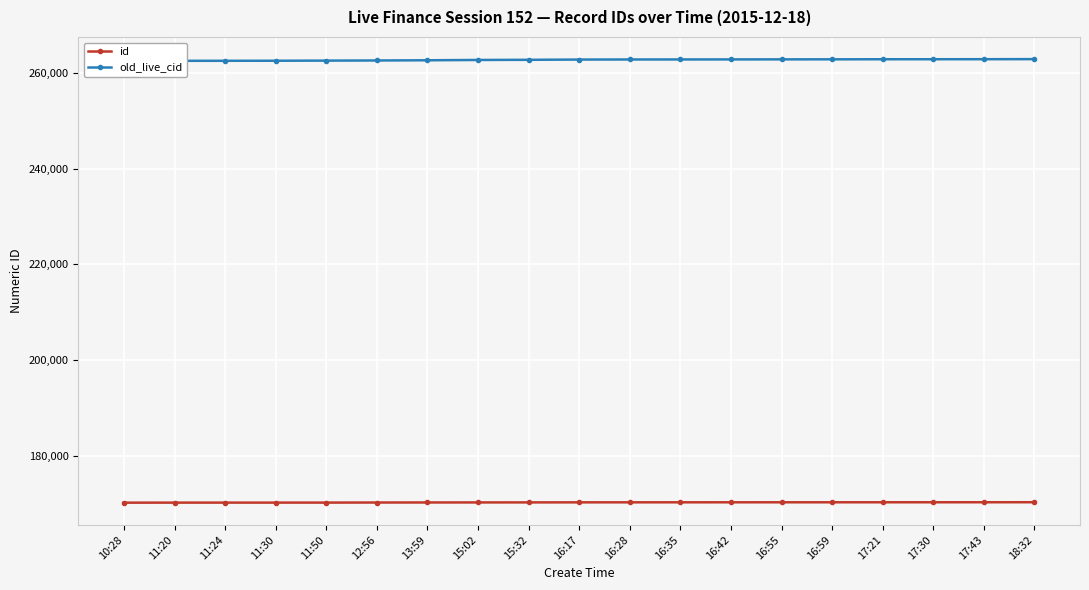

List the labels in order of old_live_cid value, largest first.

18:32, 17:43, 17:30, 17:21, 16:59, 16:55, 16:42, 16:35, 16:28, 16:17, 15:32, 15:02, 13:59, 12:56, 11:50, 11:30, 11:24, 11:20, 10:28